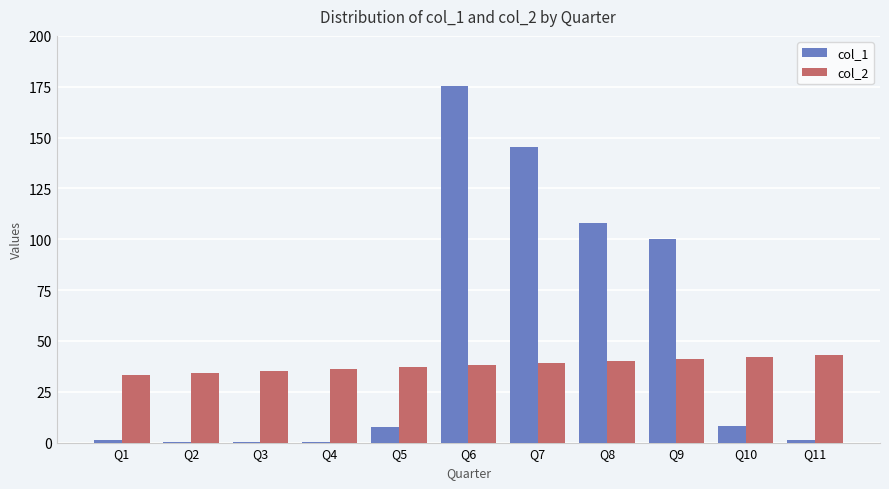

At which category is the sum across all series the highest?

Q6